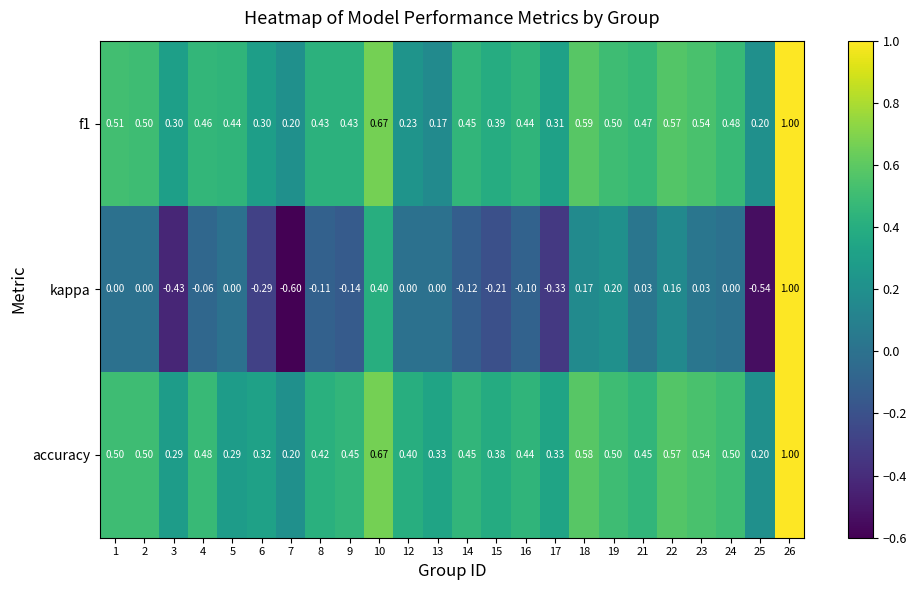

Which series has the largest range (max minus min)?

kappa